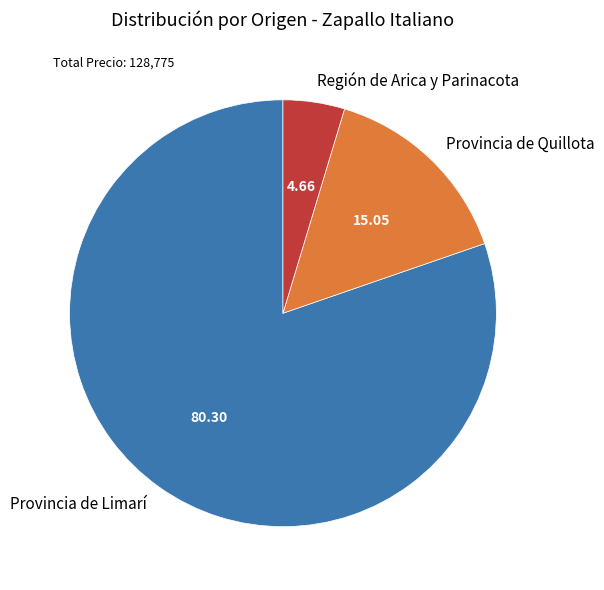

Which category has the biggest portion of the pie?

Provincia de Limarí